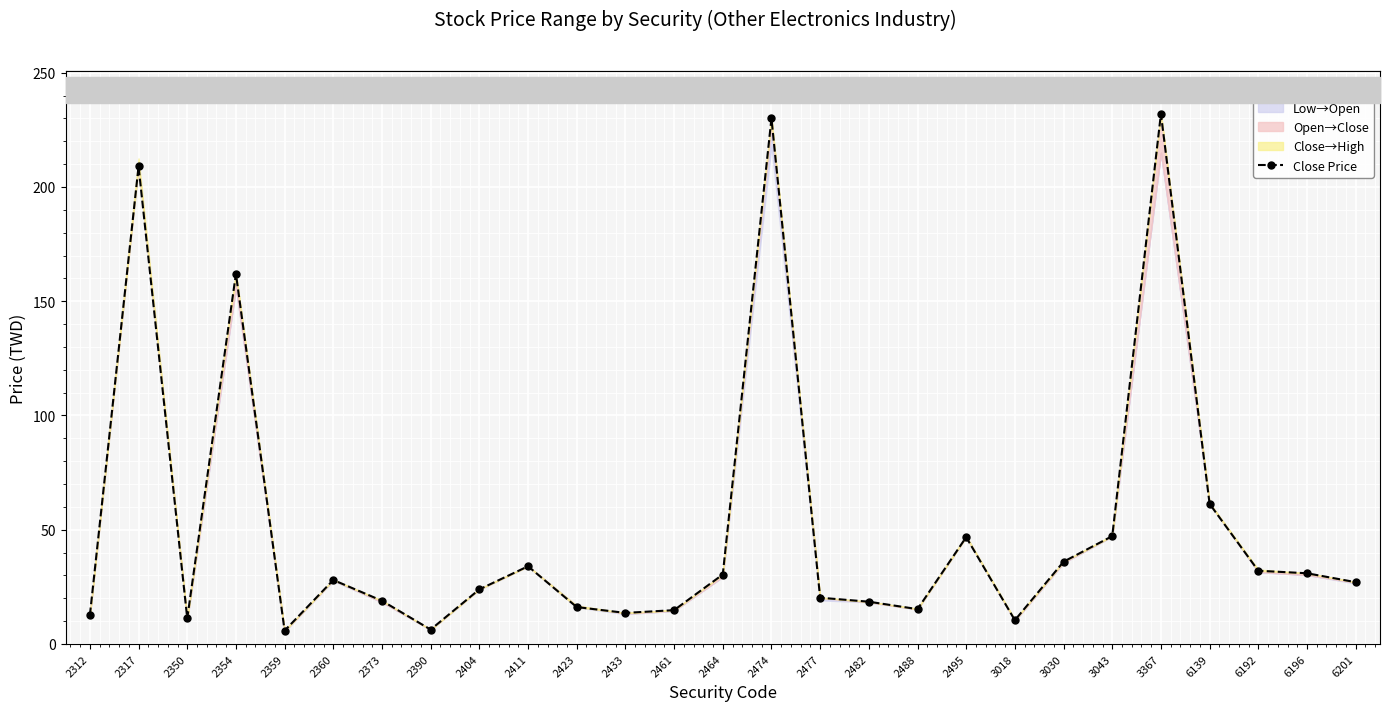

Rank the categories by value from highest to lowest.

3367, 2474, 2317, 2354, 6139, 3043, 2495, 3030, 2411, 6192, 6196, 2464, 2360, 6201, 2404, 2477, 2373, 2482, 2423, 2488, 2461, 2433, 2312, 2350, 3018, 2390, 2359